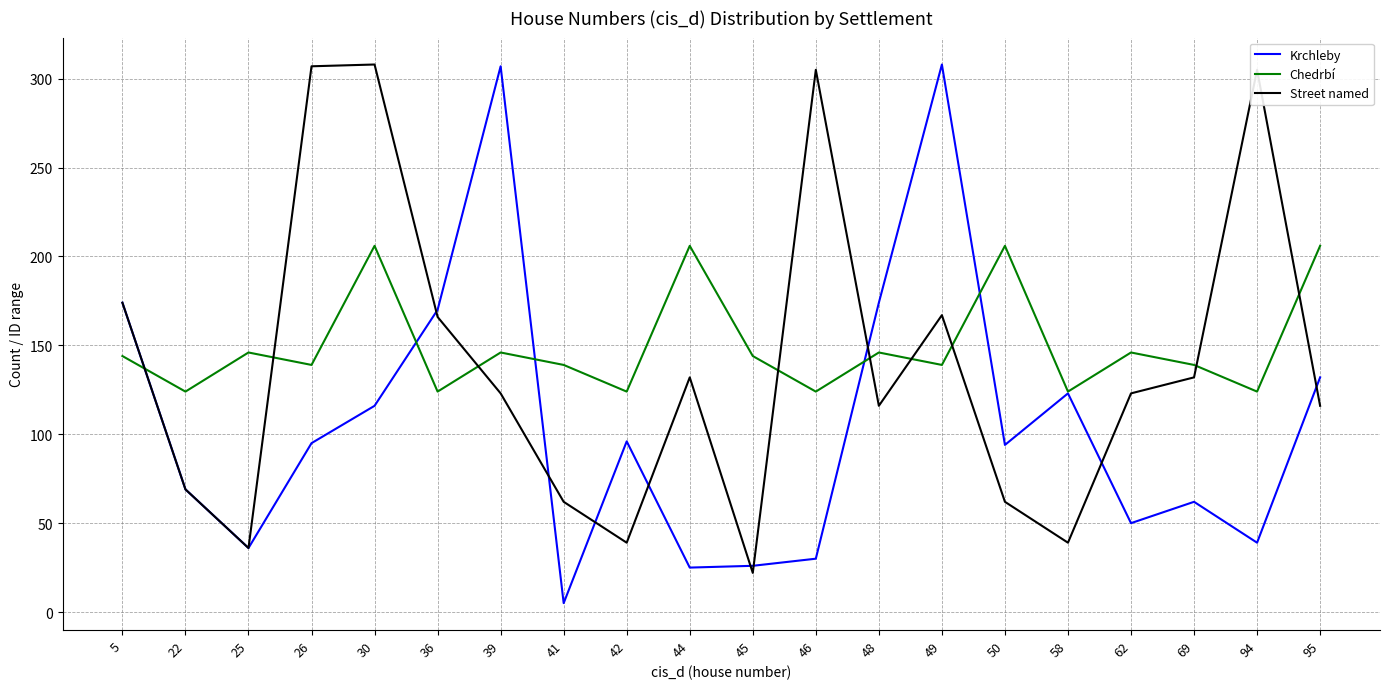

What is the greatest value displayed?

308